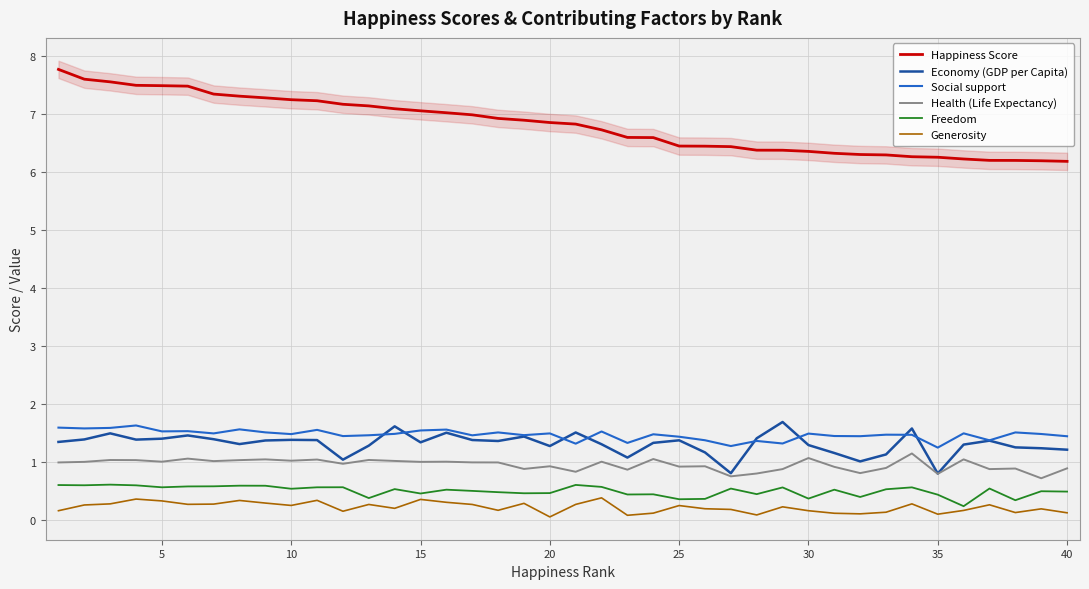

True or false: Happiness Score and Health (Life Expectancy) intersect in this chart.

False